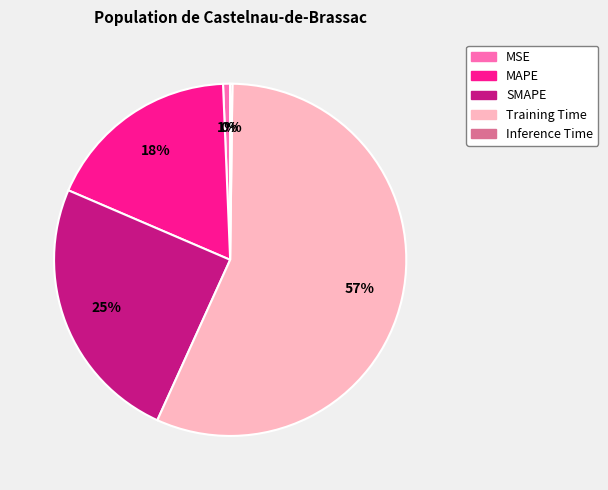

Does any single category account for the majority?

Yes